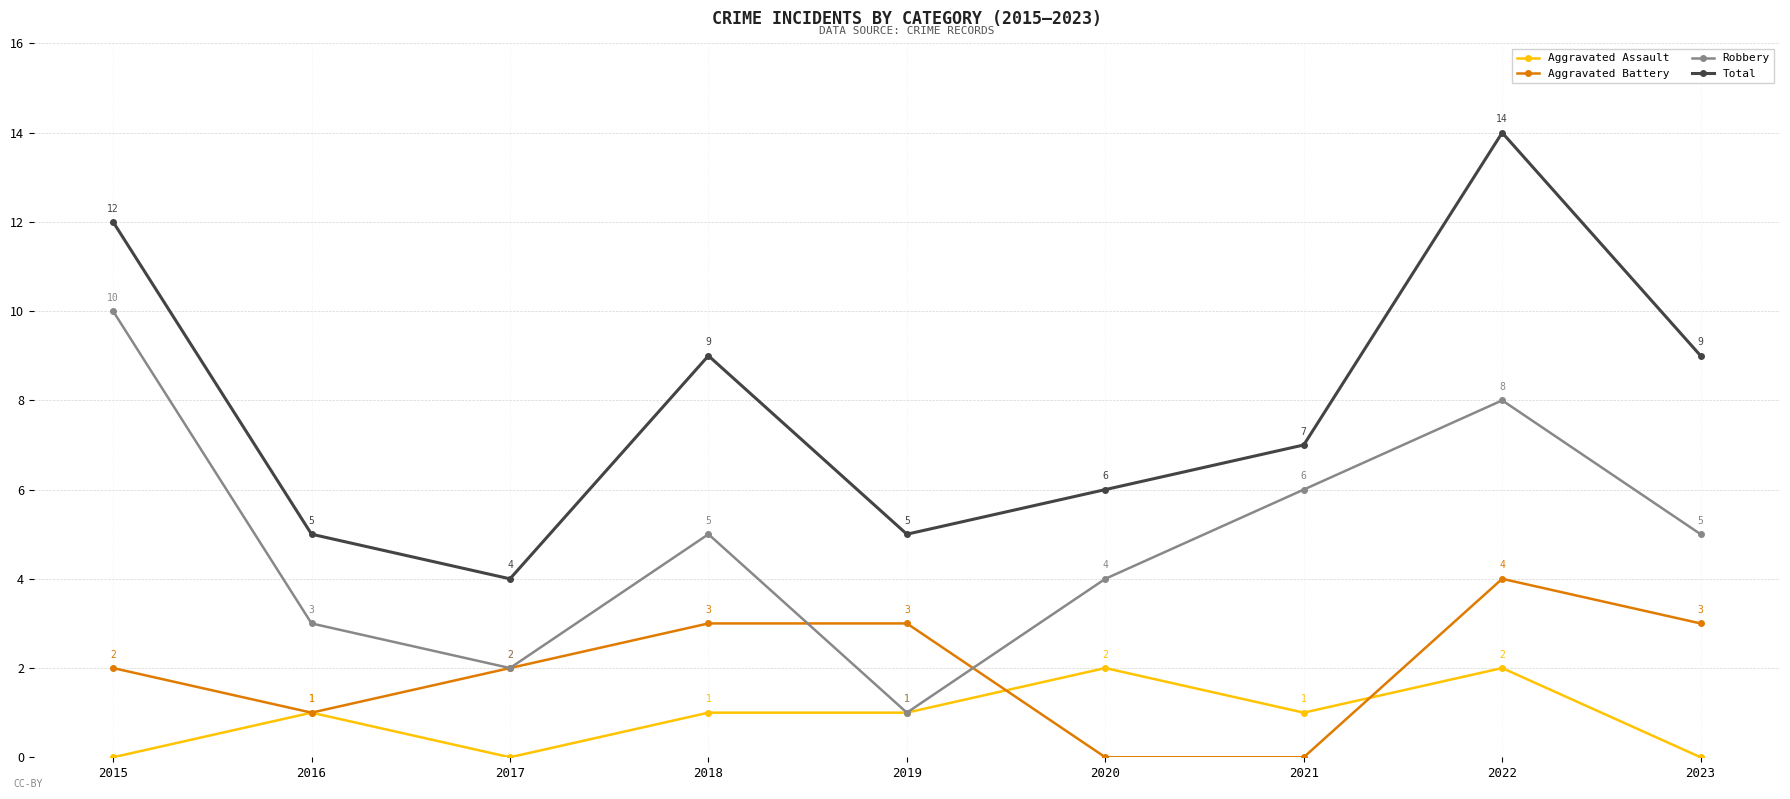

True or false: Total and Robbery intersect in this chart.

False